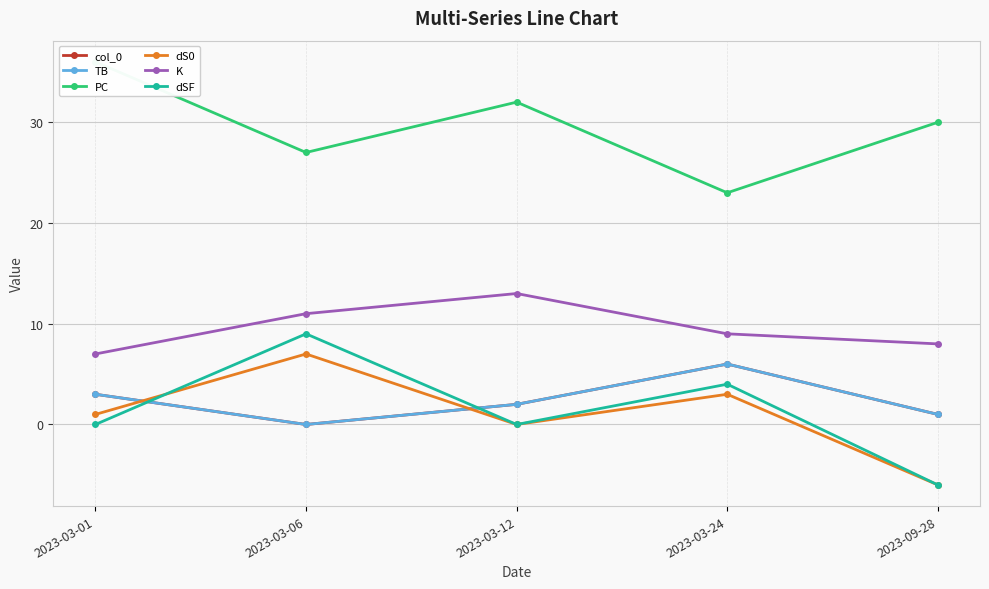

List the labels in order of dS0 value, smallest first.

2023-09-28, 2023-03-12, 2023-03-01, 2023-03-24, 2023-03-06